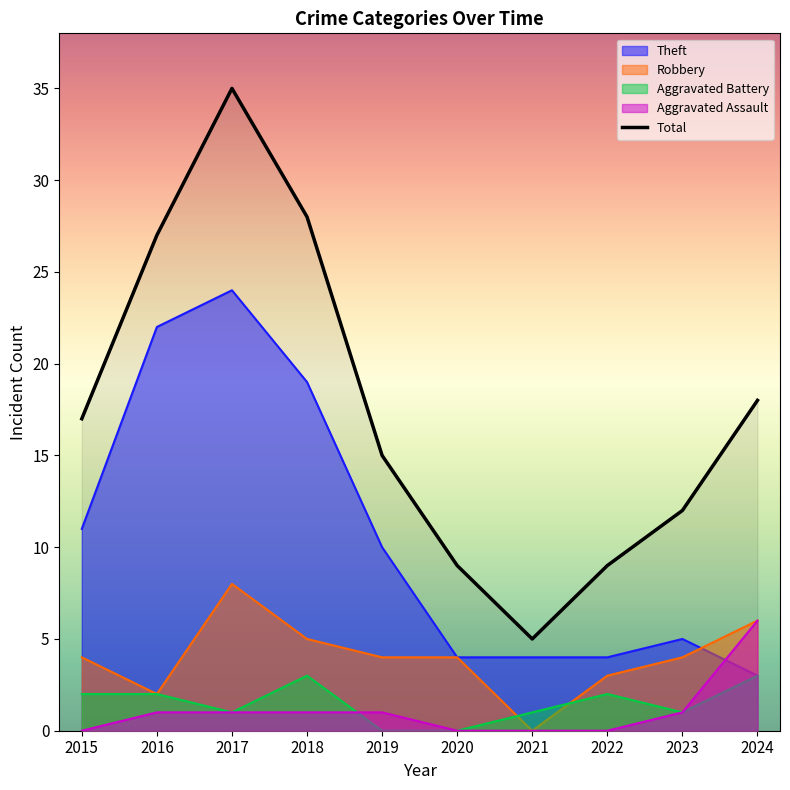

How many data points are above 17?

4